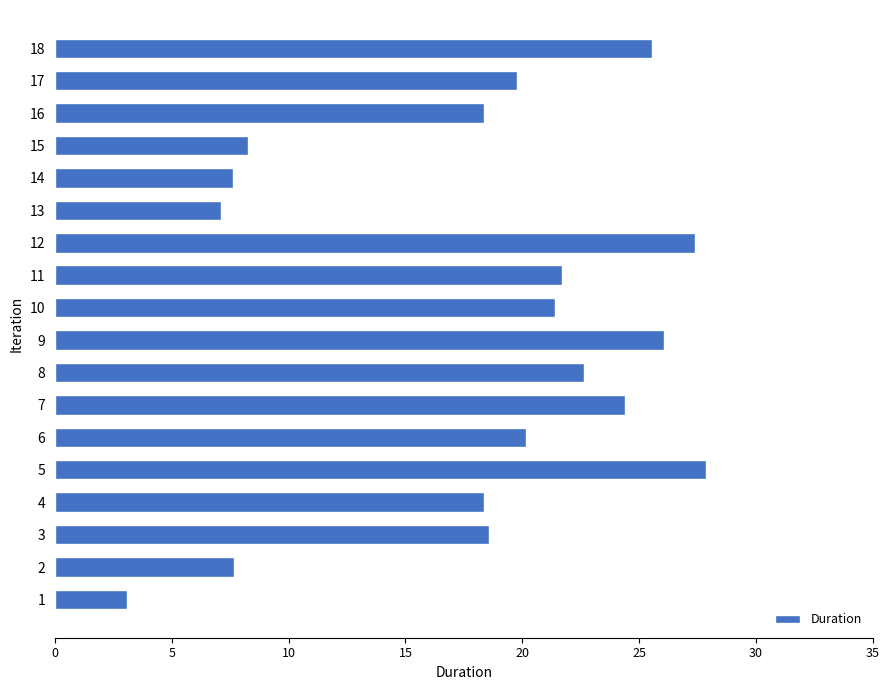

What is the sum of all values?

325.9